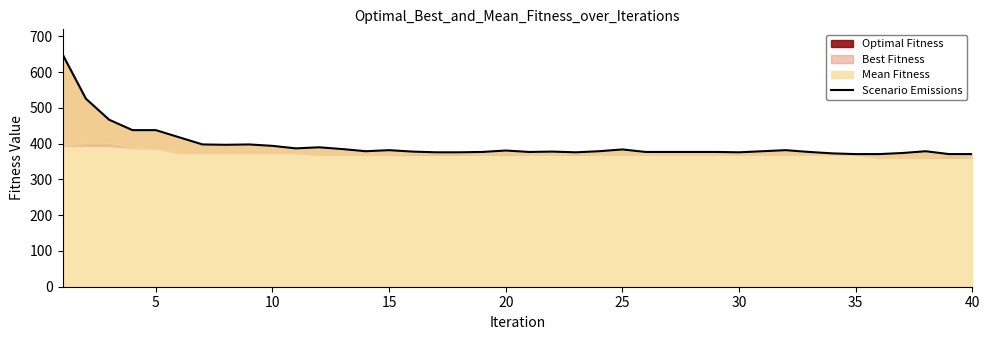

How many data points are less than 379?

19